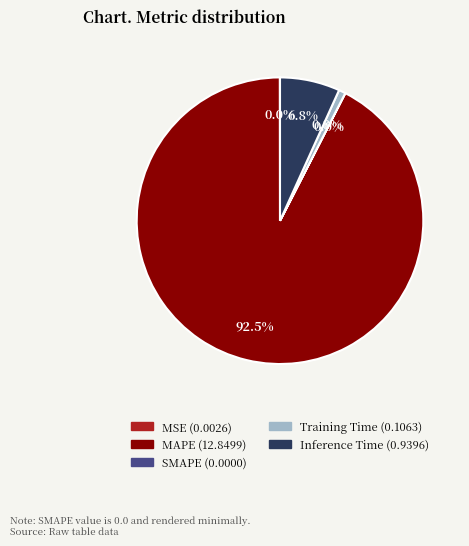

What is the largest slice in the pie chart?

MAPE